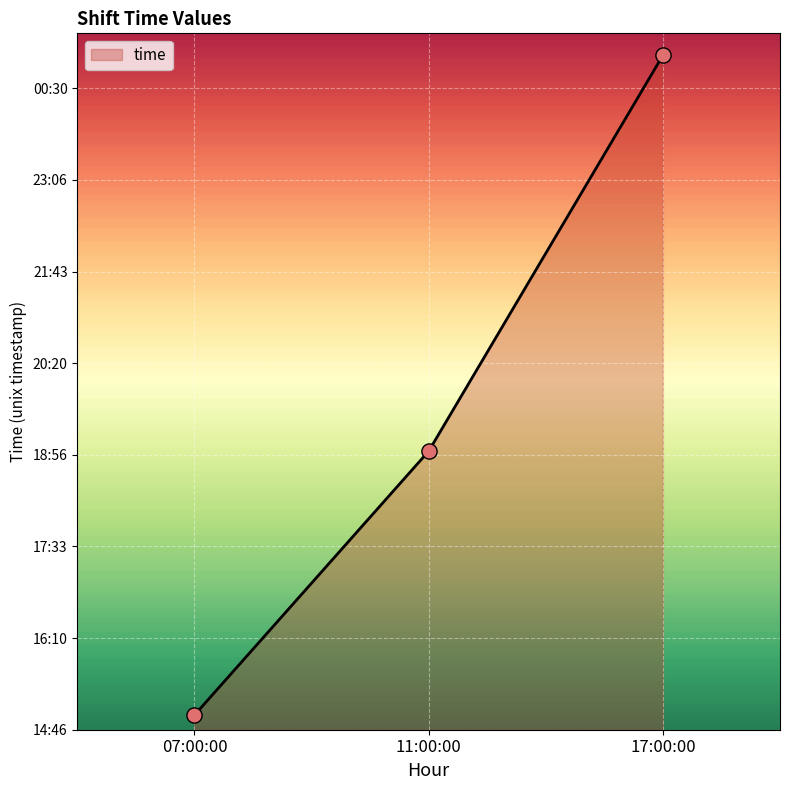

Between 07:00:00 and 17:00:00, which is larger?

17:00:00